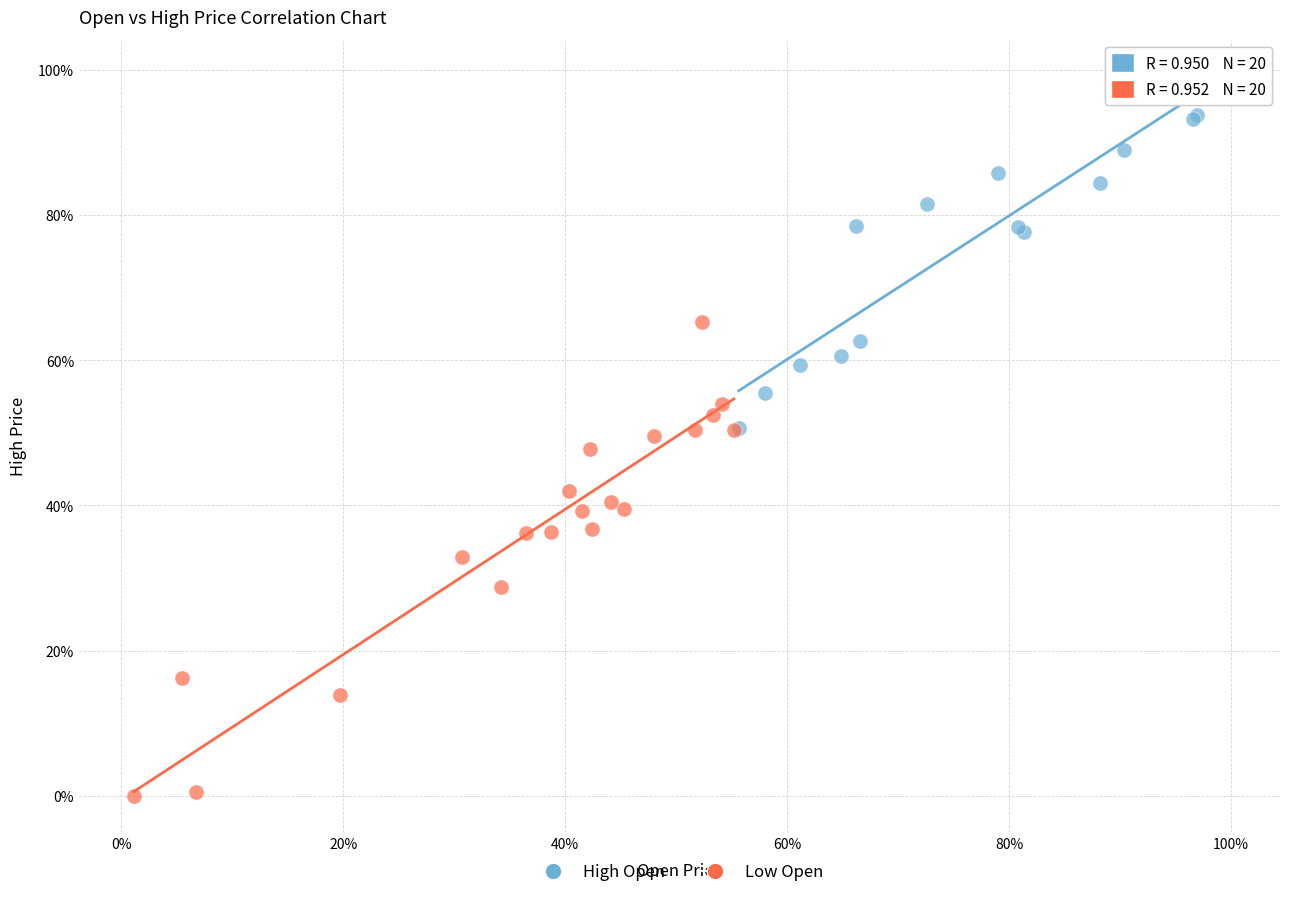

What are all the series names shown in the legend?

High Open, Low Open